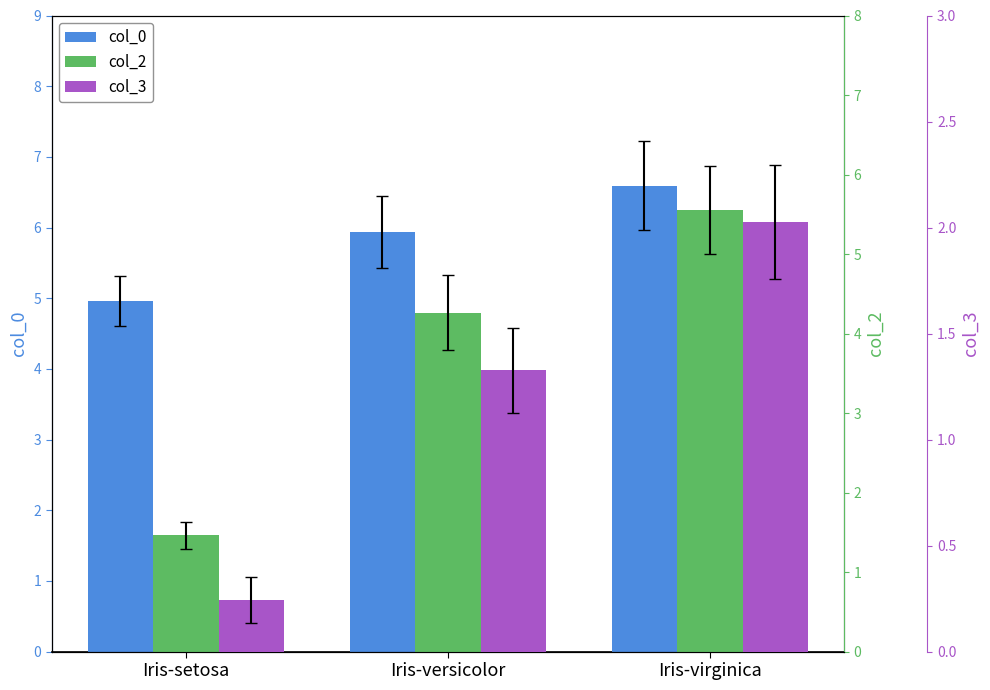

Which label corresponds to the largest value in the chart?

Iris-virginica